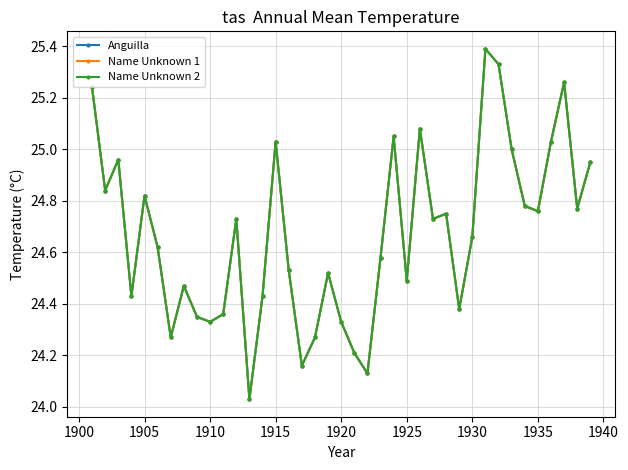

Which series has the largest total across all categories?

Anguilla